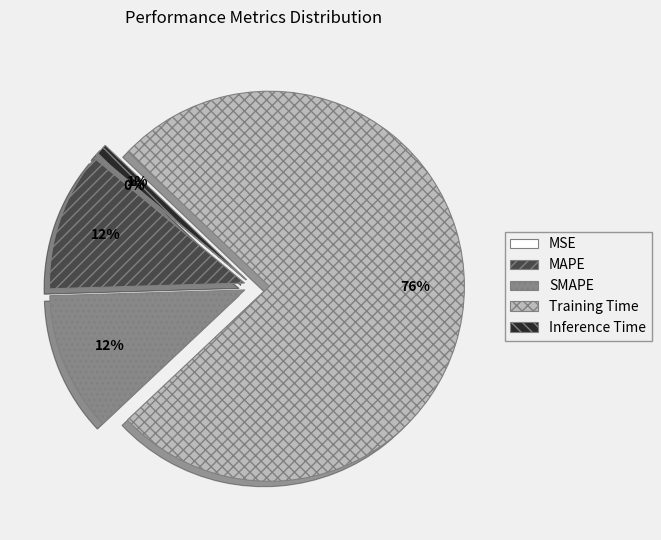

Do MAPE and Training Time together represent more than half of the pie?

Yes